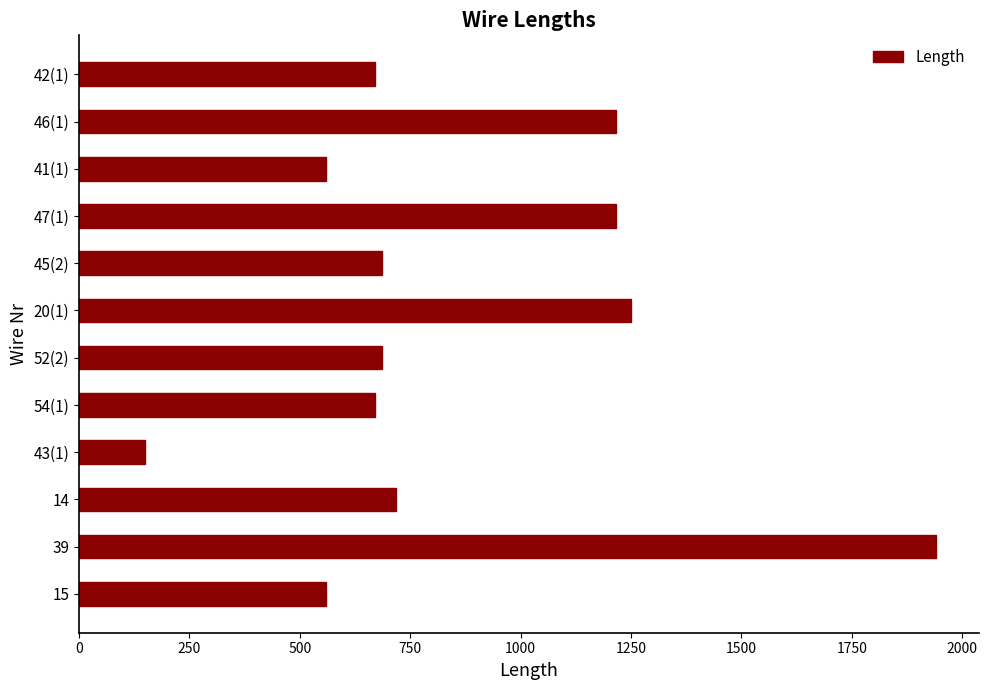

What is the change in value from 15 to 20(1)?

+690